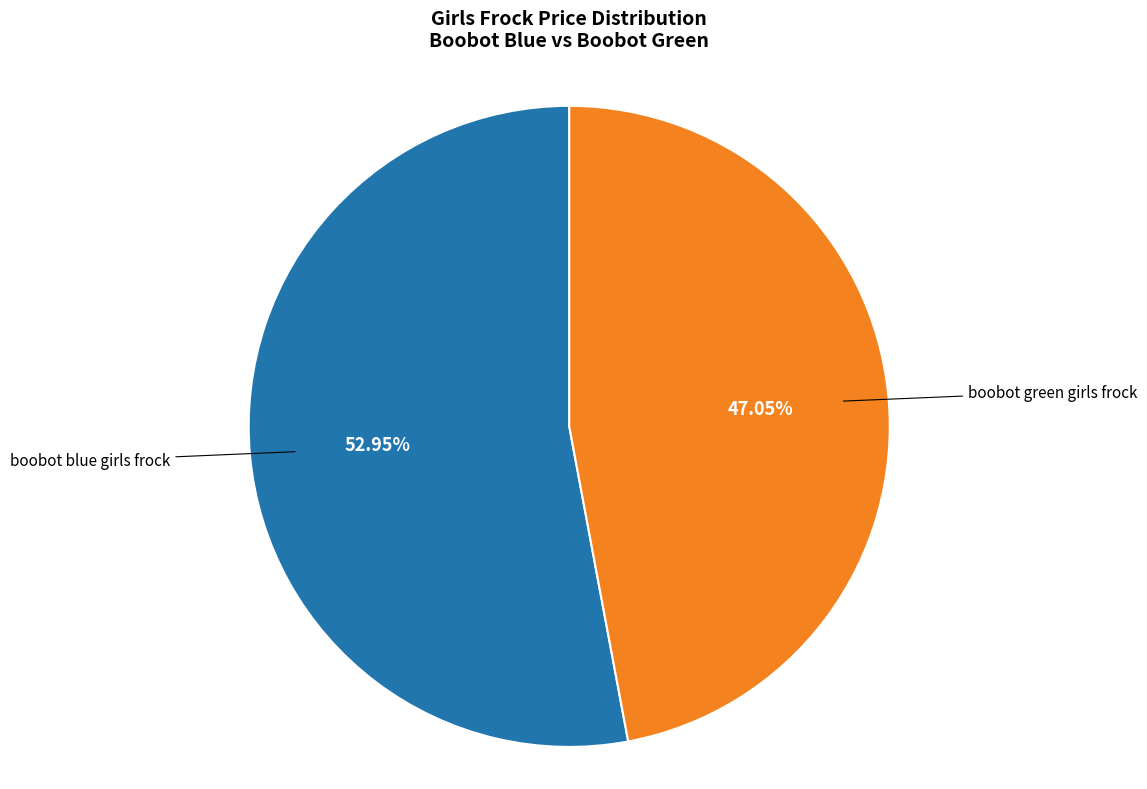

To the nearest percent, what is the combined percentage of boobot blue girls frock and boobot green girls frock?

100%